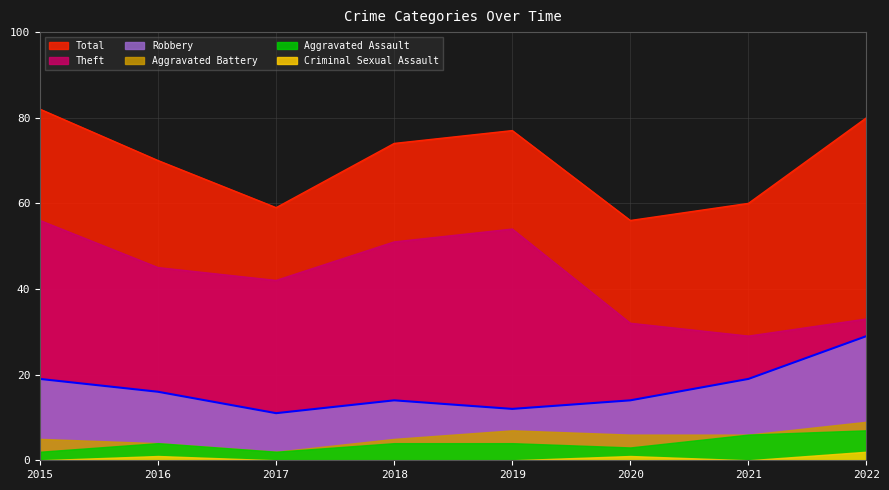

What value does the Aggravated Battery series have at 2021?

6